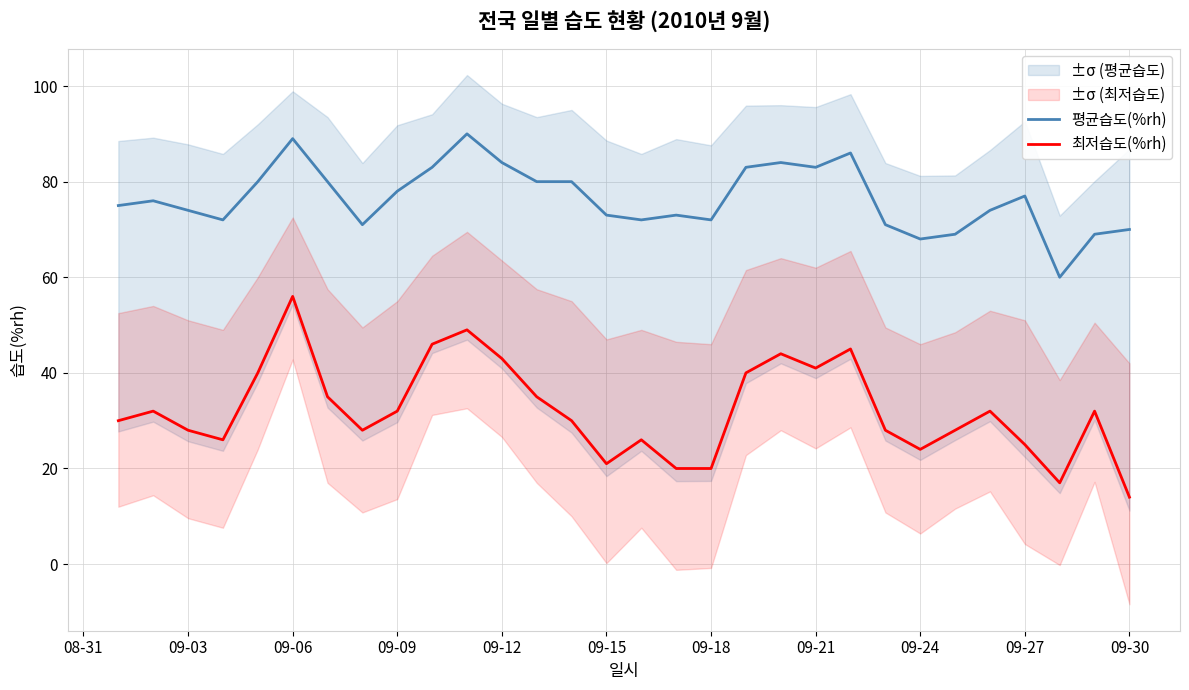

What value does the 평균습도(%rh) series have at 09-18?

72